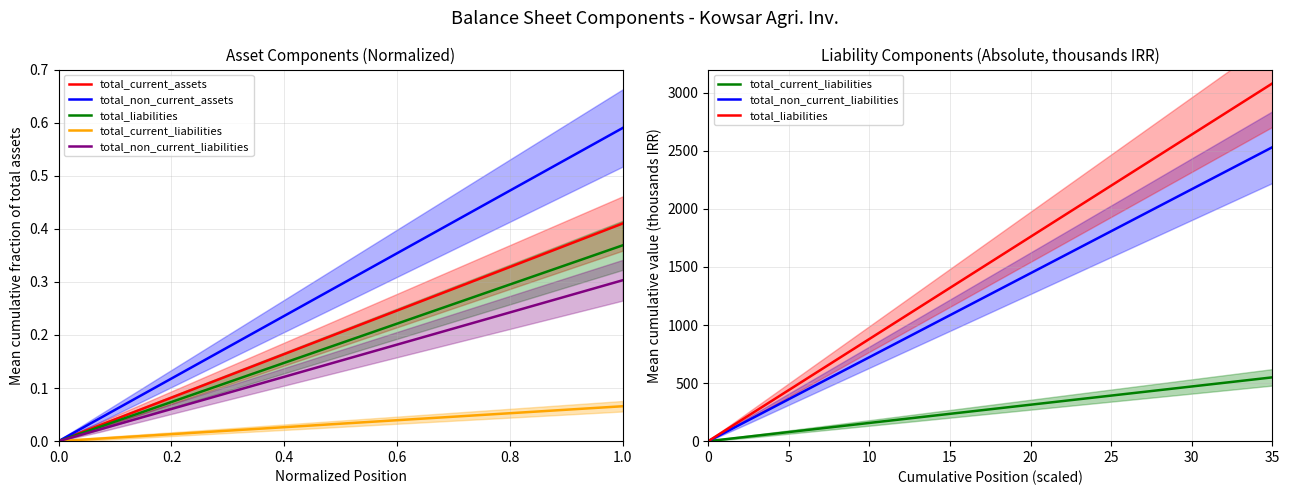

Which series has the largest range (max minus min)?

total_liabilities